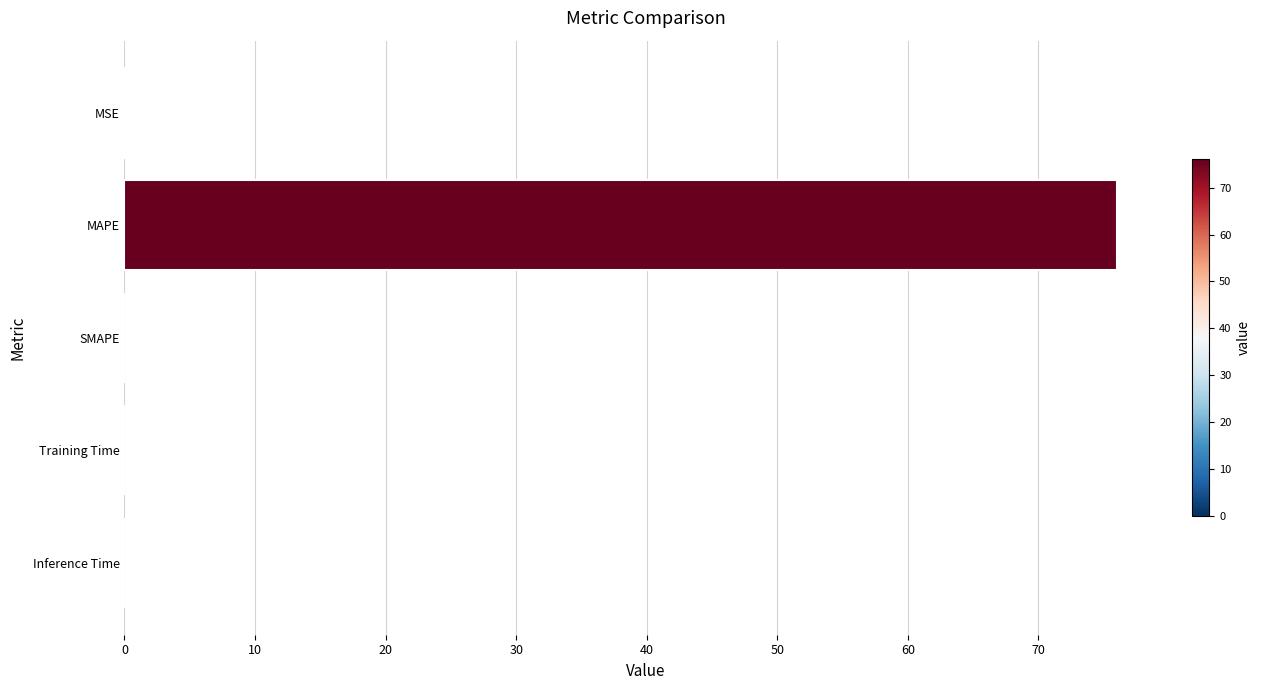

Which has a higher value, Inference Time or MAPE?

MAPE